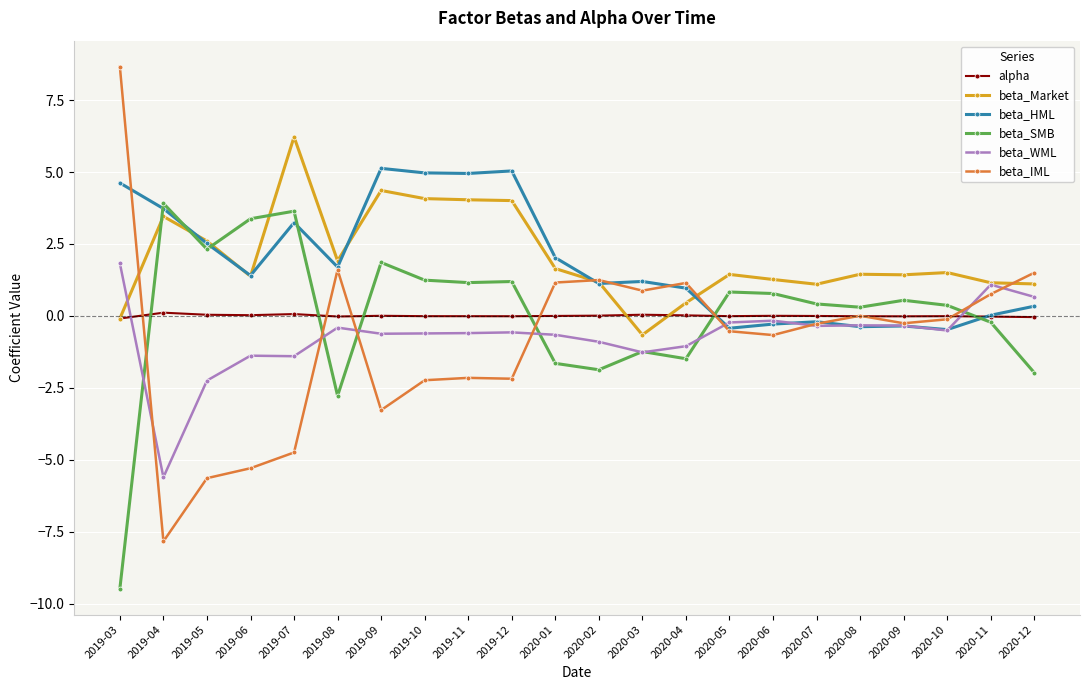

What is the approximate value of beta_WML at 2019-05?

-2.2